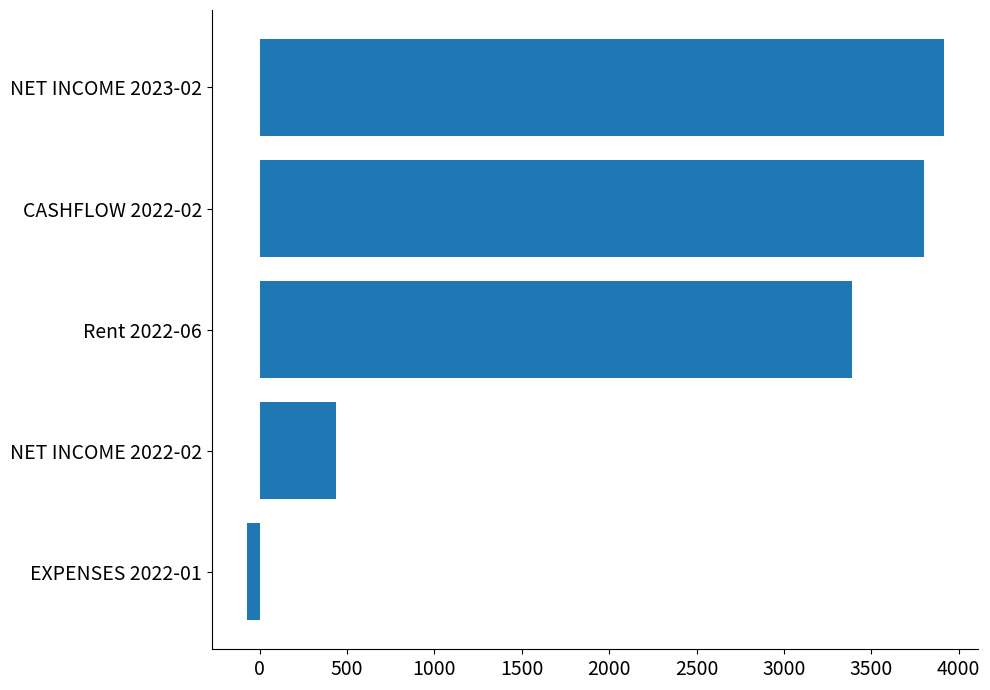

Which has a higher value, NET INCOME 2023-02 or NET INCOME 2022-02?

NET INCOME 2023-02